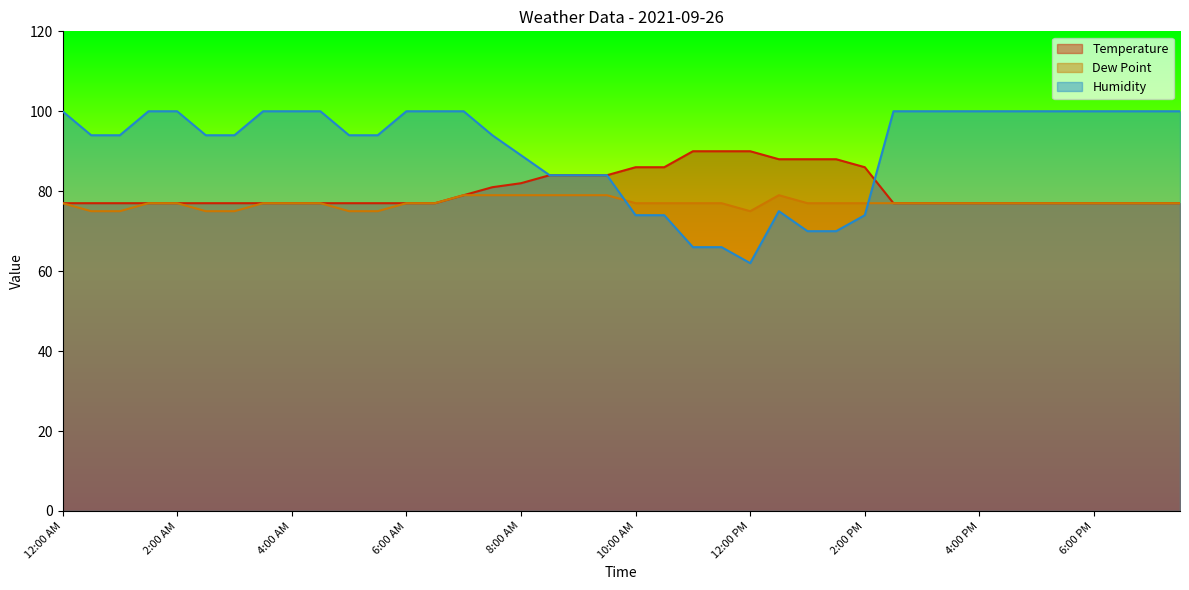

List the series in order of their peak value, highest first.

Humidity, Temperature, Dew Point